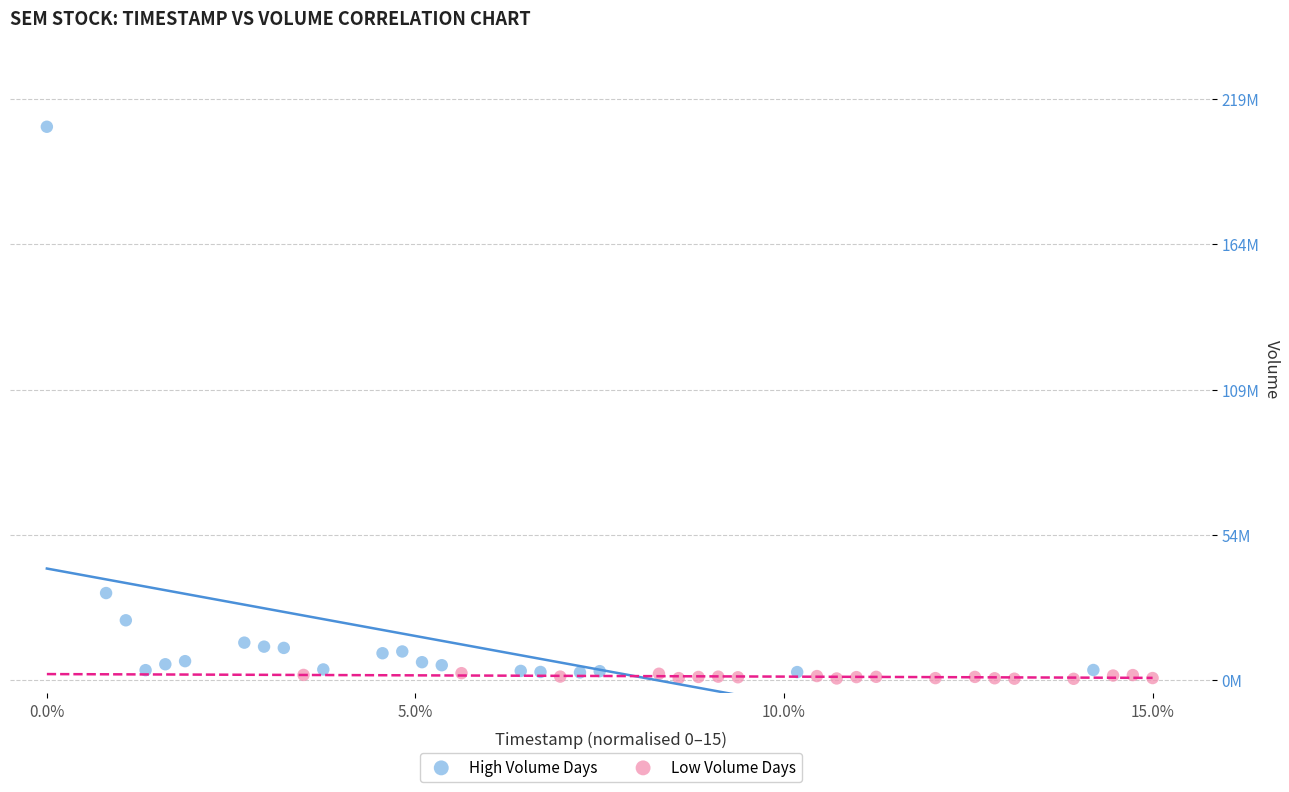

What are all the series names shown in the legend?

High Volume Days, Low Volume Days